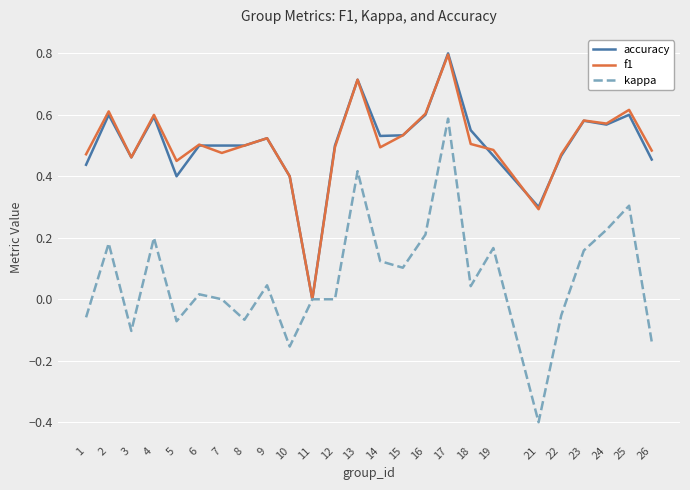

How many distinct data groups are displayed?

3